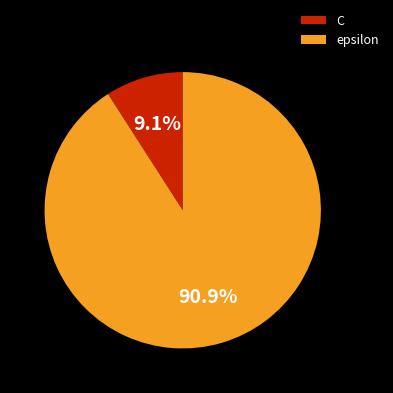

What percentage is the C slice, to the nearest percent?

9%